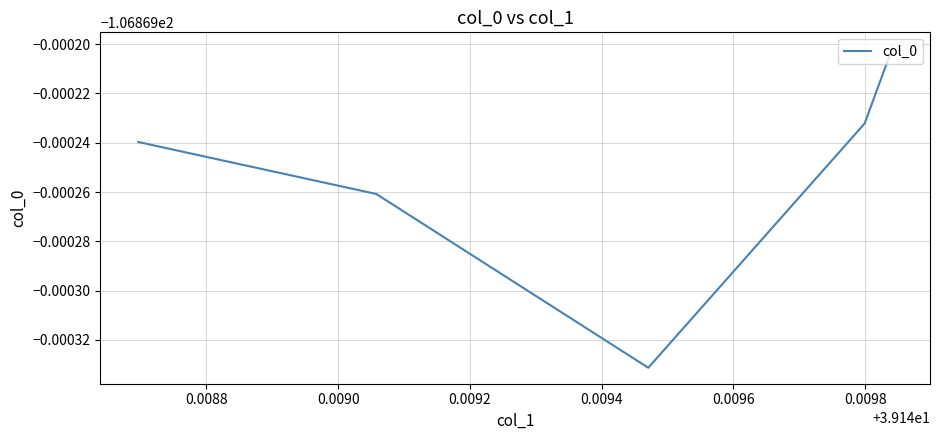

Does the chart have visible grid lines?

Yes